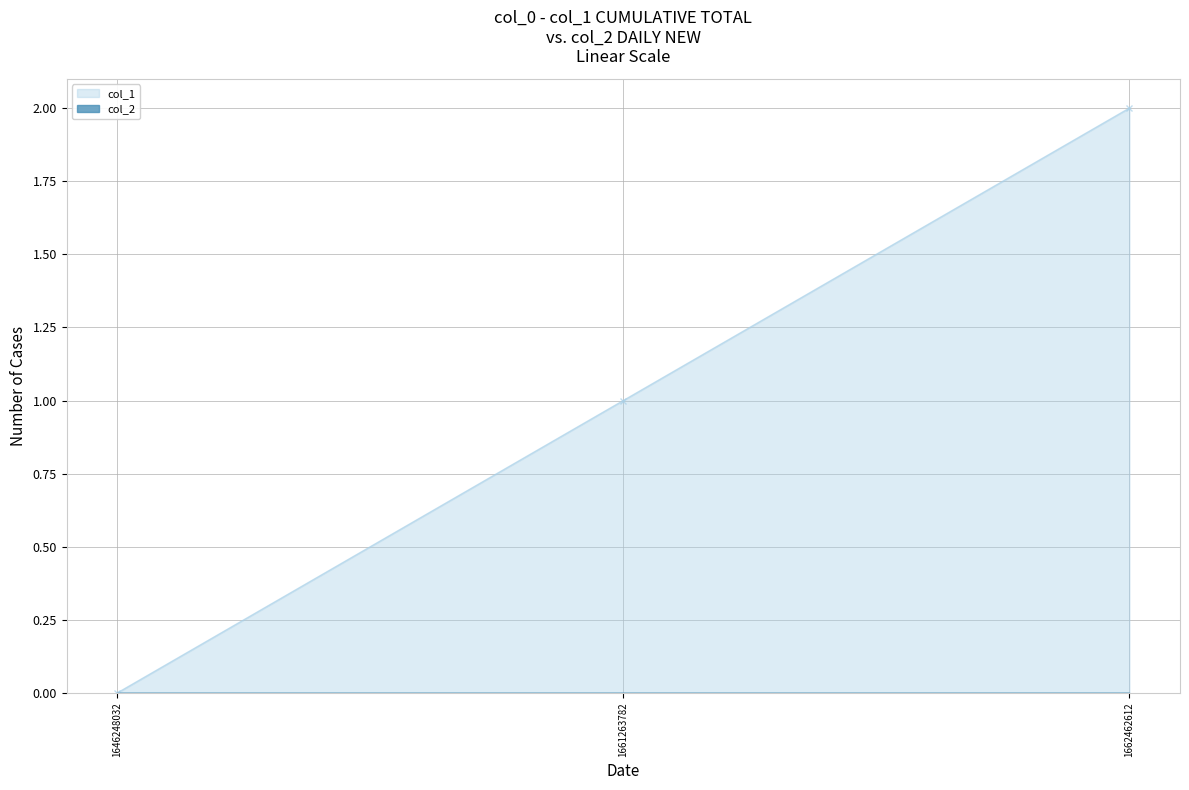

Count the number of categories in the chart.

3